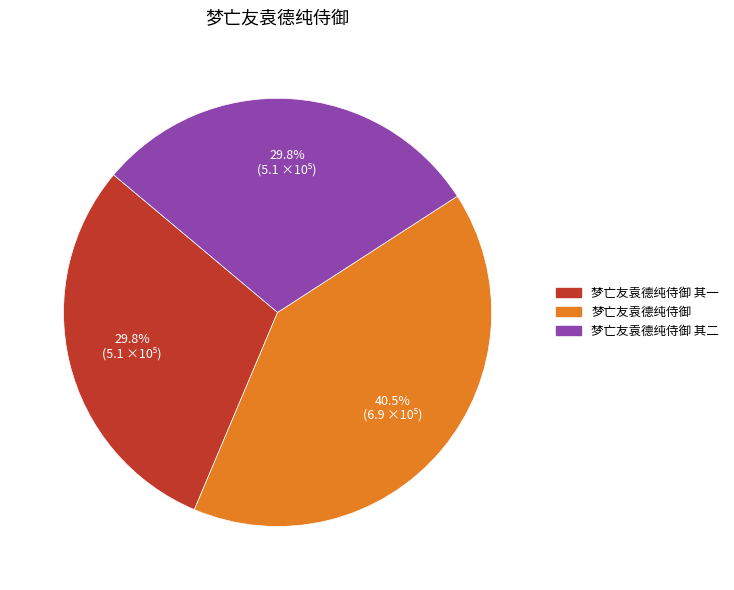

Does any single category account for the majority?

No